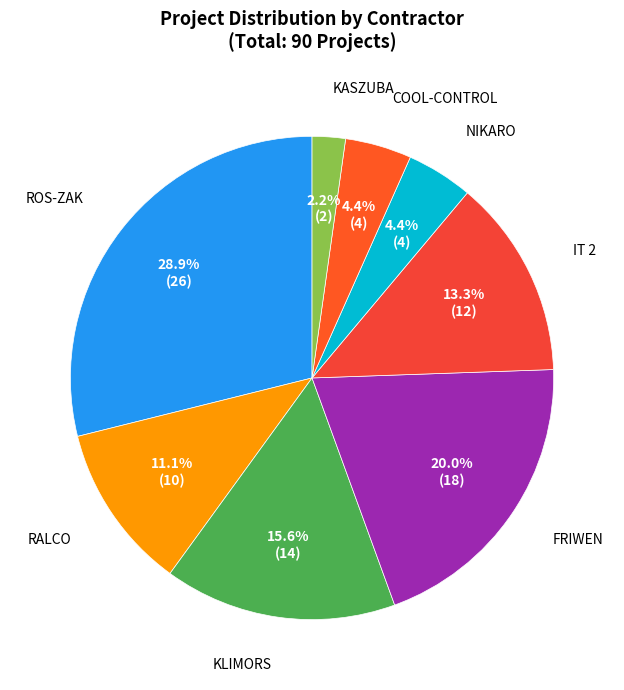

Which slice is the smallest?

KASZUBA